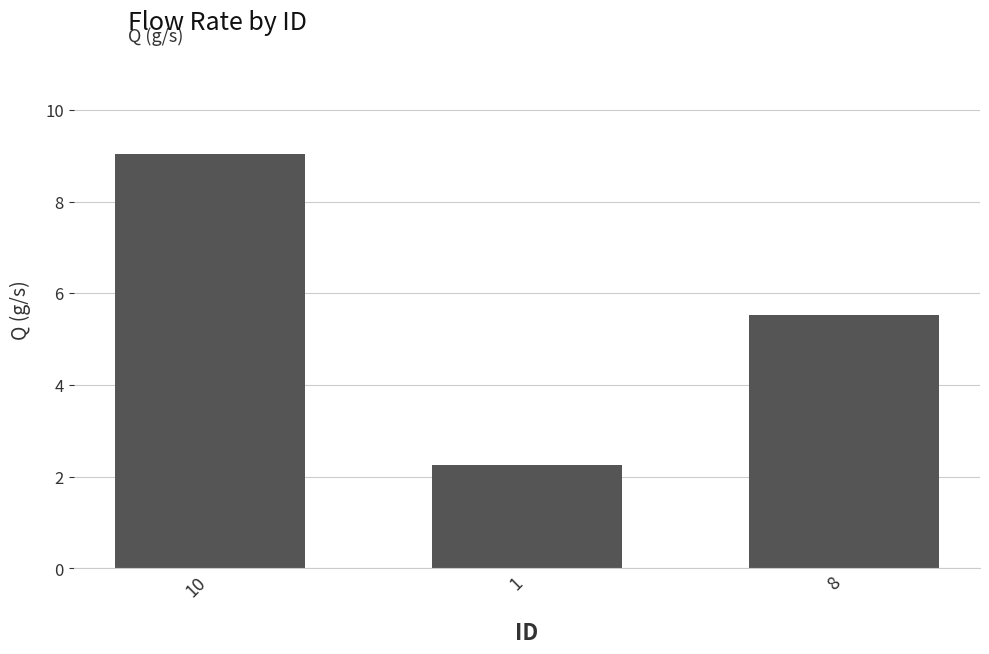

What value does the data have at 8?

5.5